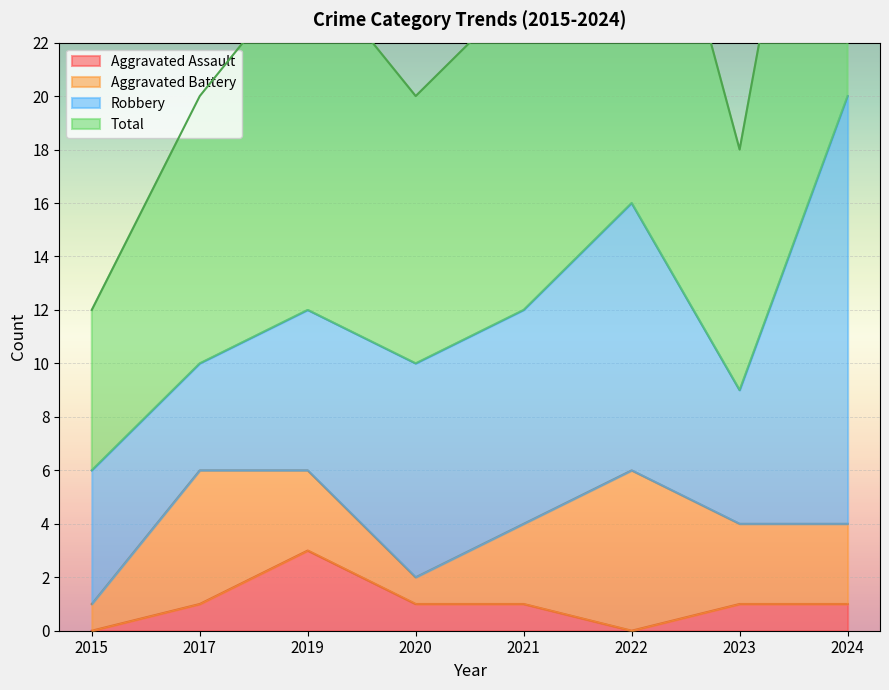

In Aggravated Assault, how many points are lower than both neighbors (excluding endpoints)?

1